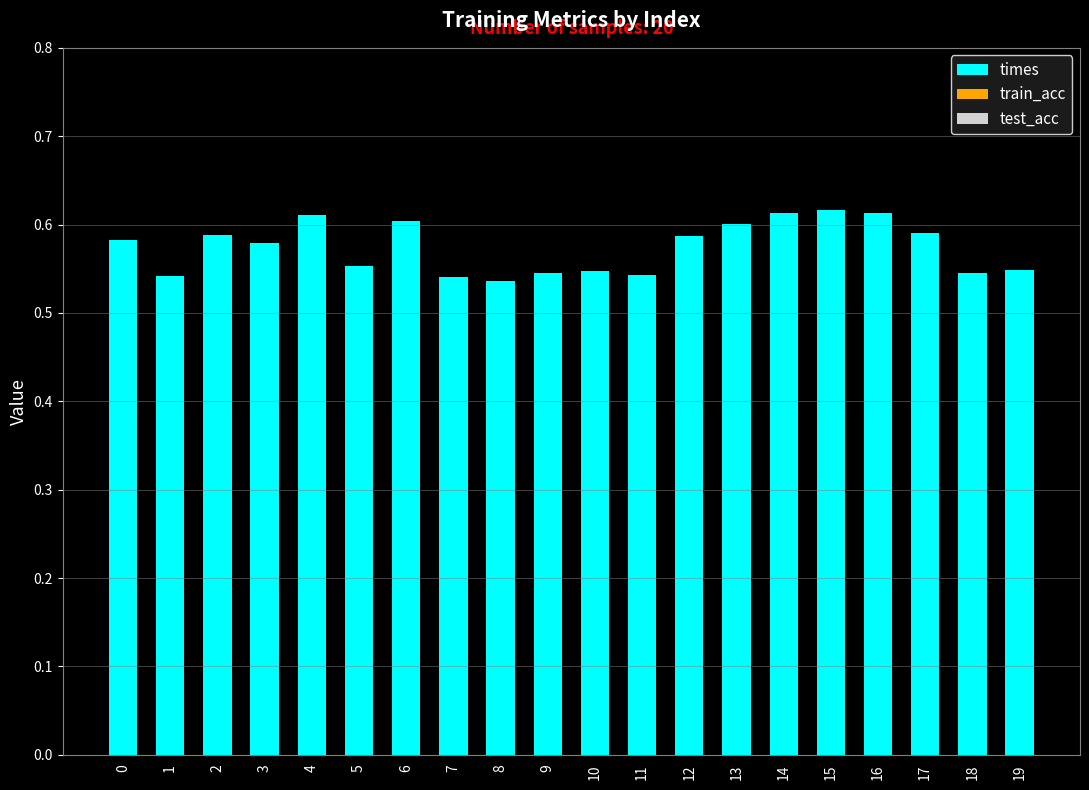

The value at 12 is 0.6. True or false?

True